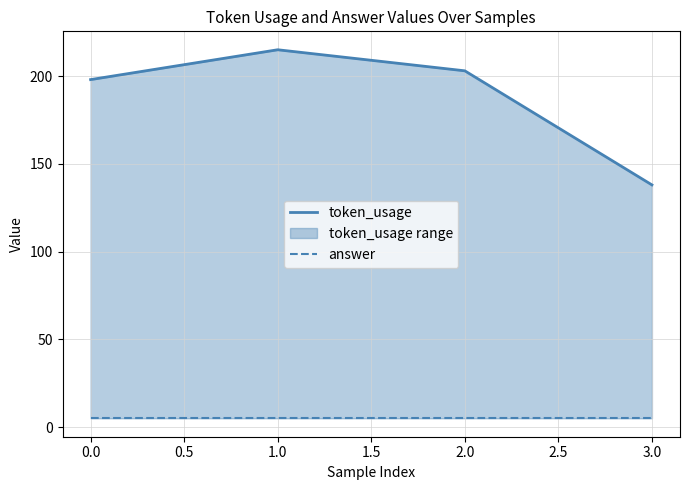

What is the highest value of the answer series?

5